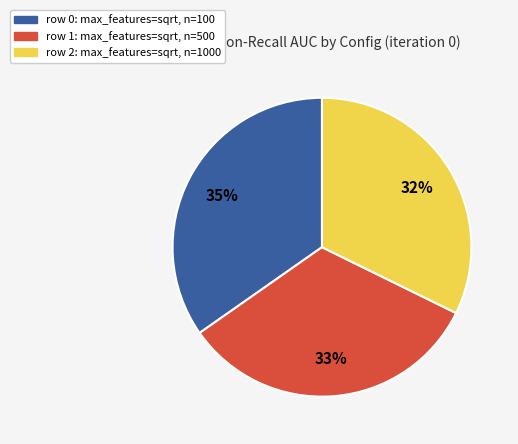

To the nearest percent, what is the average slice percentage?

33%